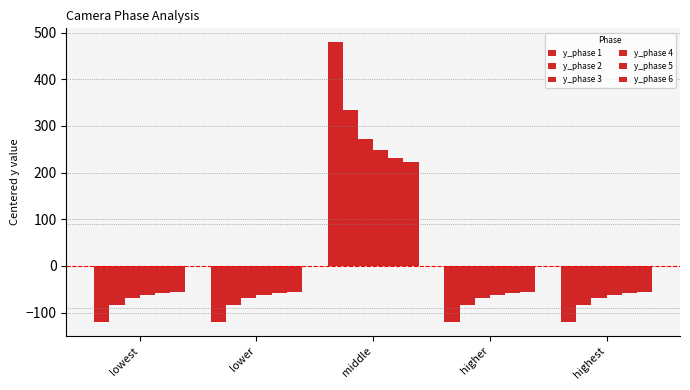

Which series has the widest spread of values?

y_phase 1